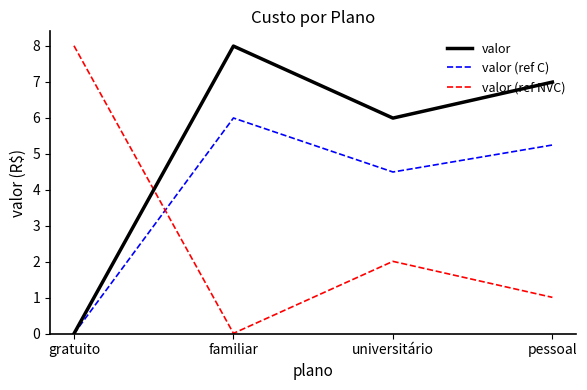

At which category is the sum across all series the highest?

familiar